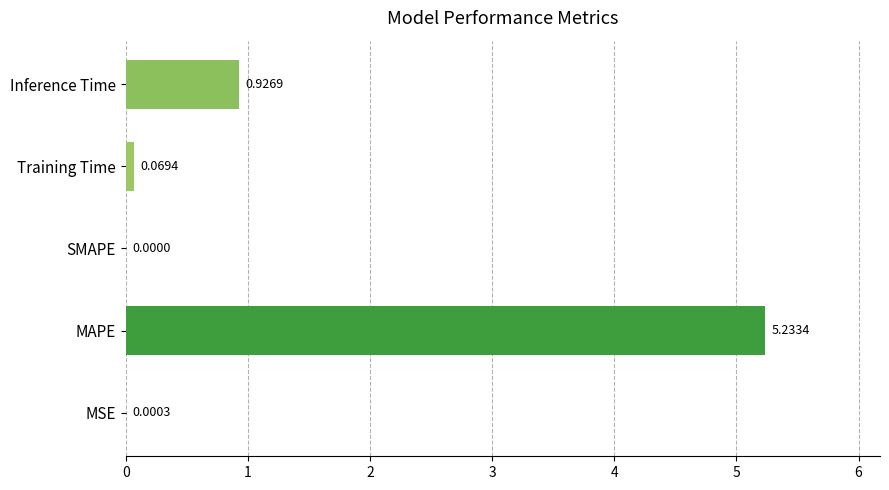

Where is the data nearest to the value 2?

Inference Time